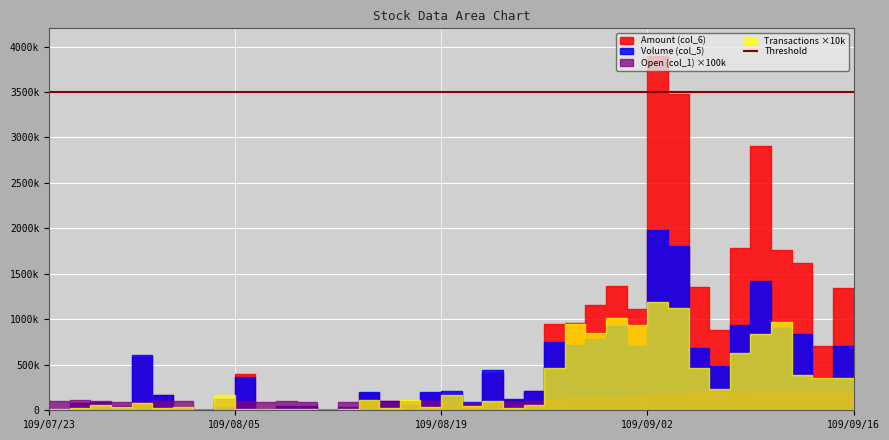

Rank the series by their maximum value, from lowest to highest.

Open (col_1), Transactions (col_8), Volume (col_5), Amount (col_6)